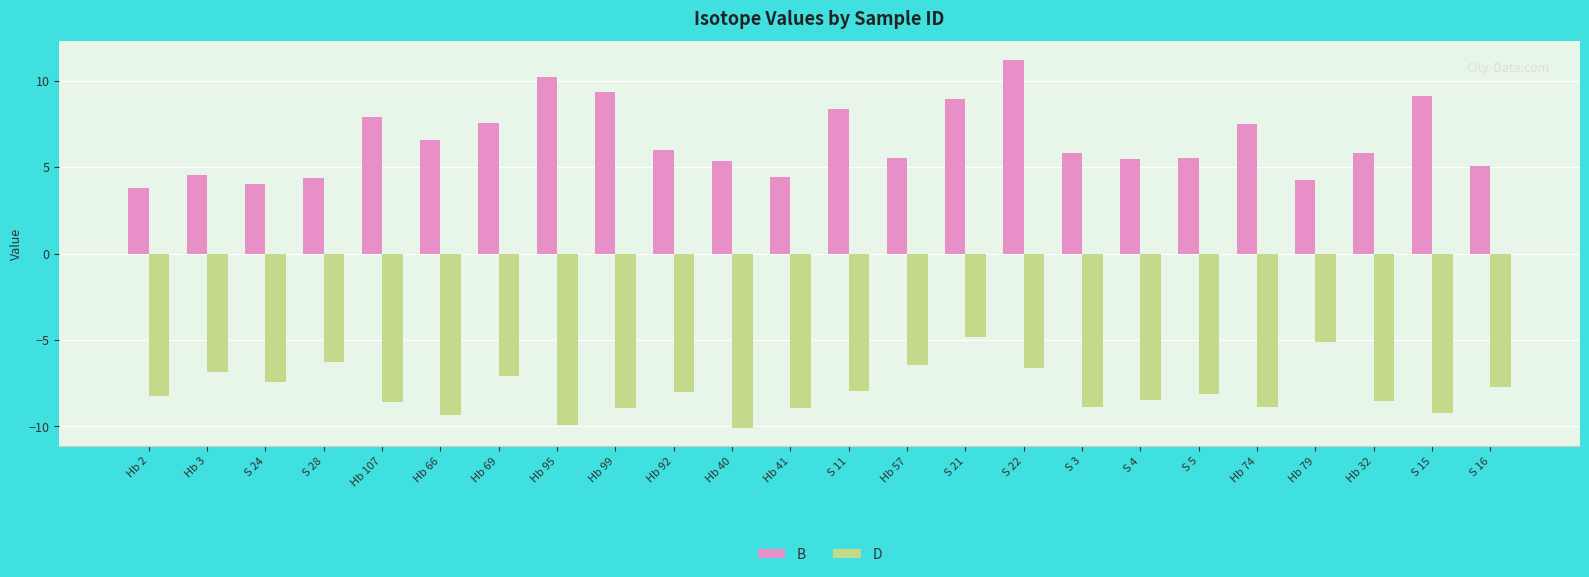

What is the maximum value shown in the chart?

11.2